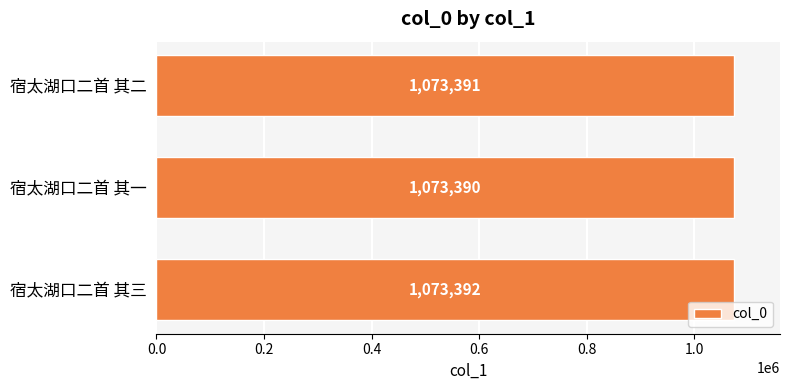

How many bars are there in total?

3